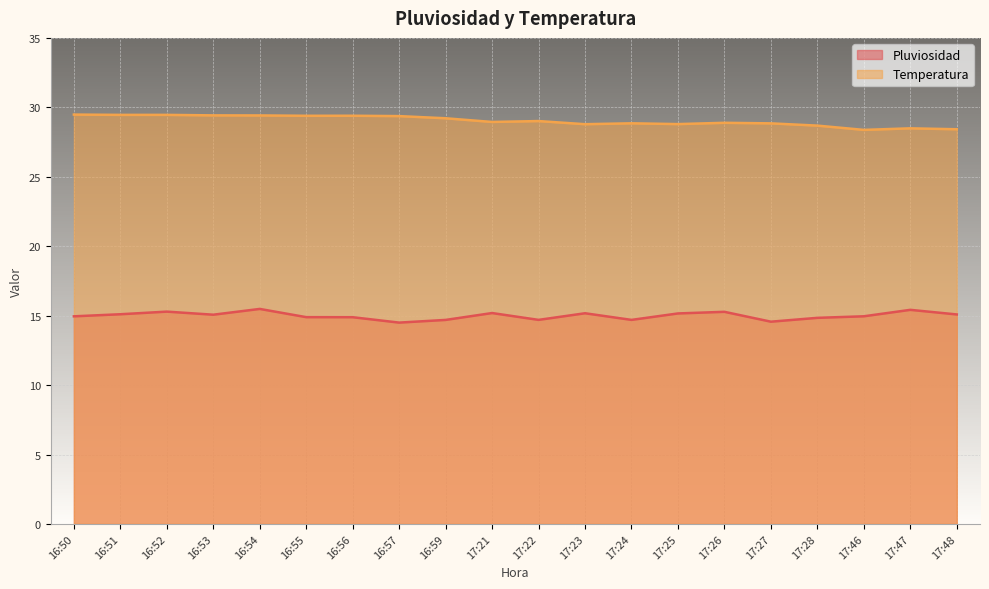

Does the chart display data point markers on the line(s)?

No